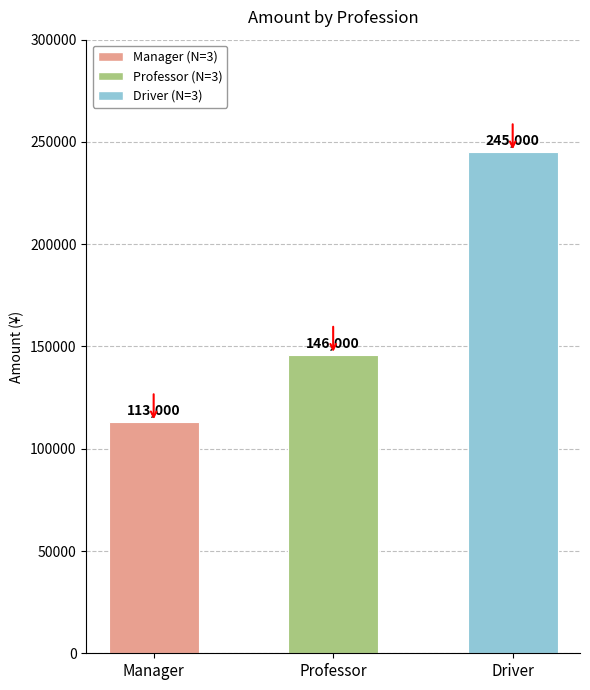

What is the average value of the Professor series?

48667